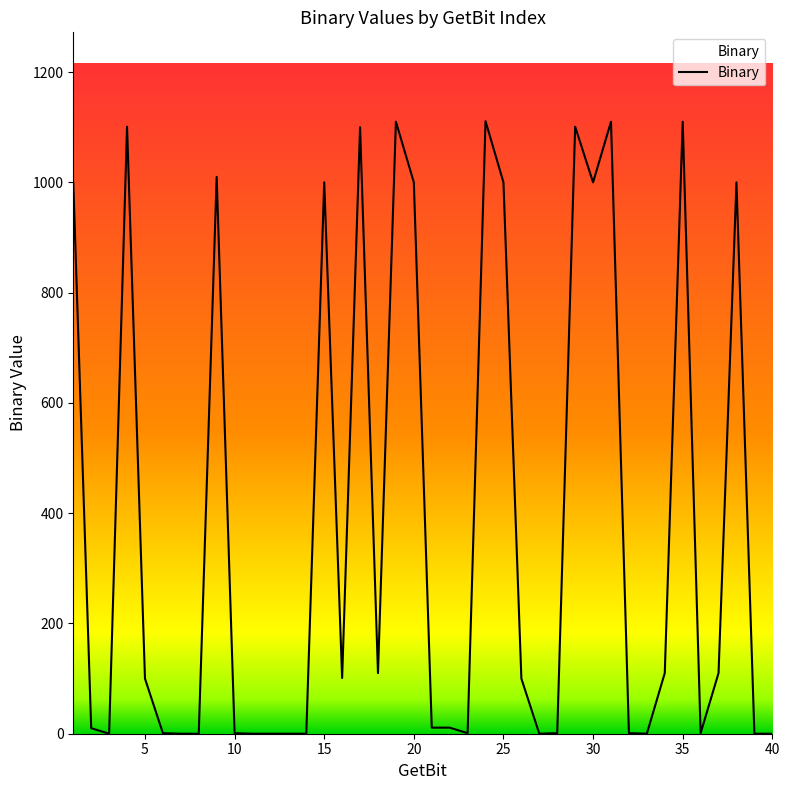

What is the difference between the maximum and minimum values?

1111